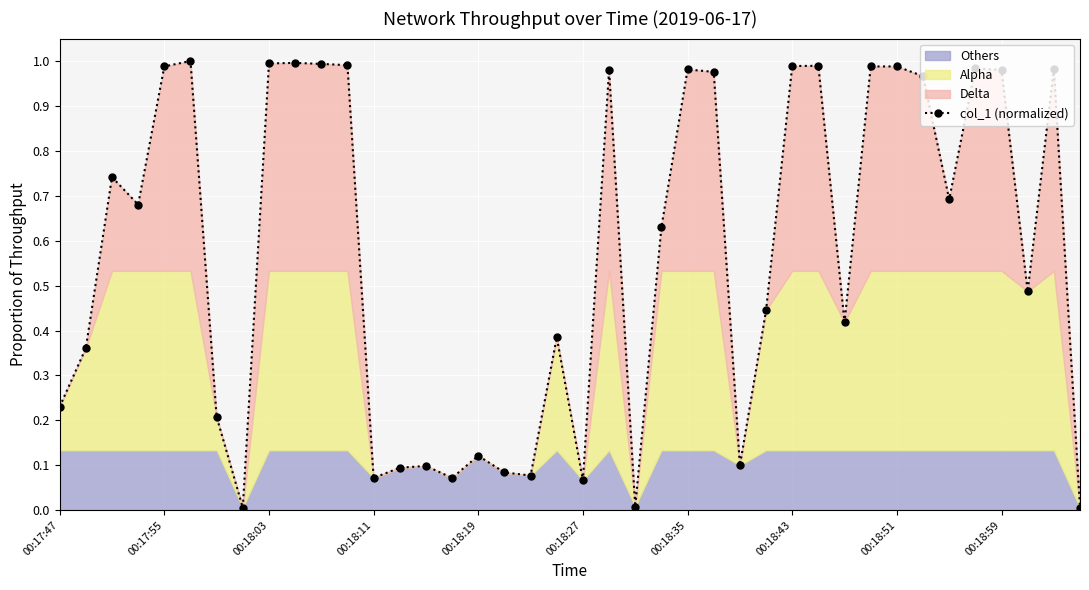

True or false: col_1 (normalized) has a value of 0.1 at 00:17:47.

False